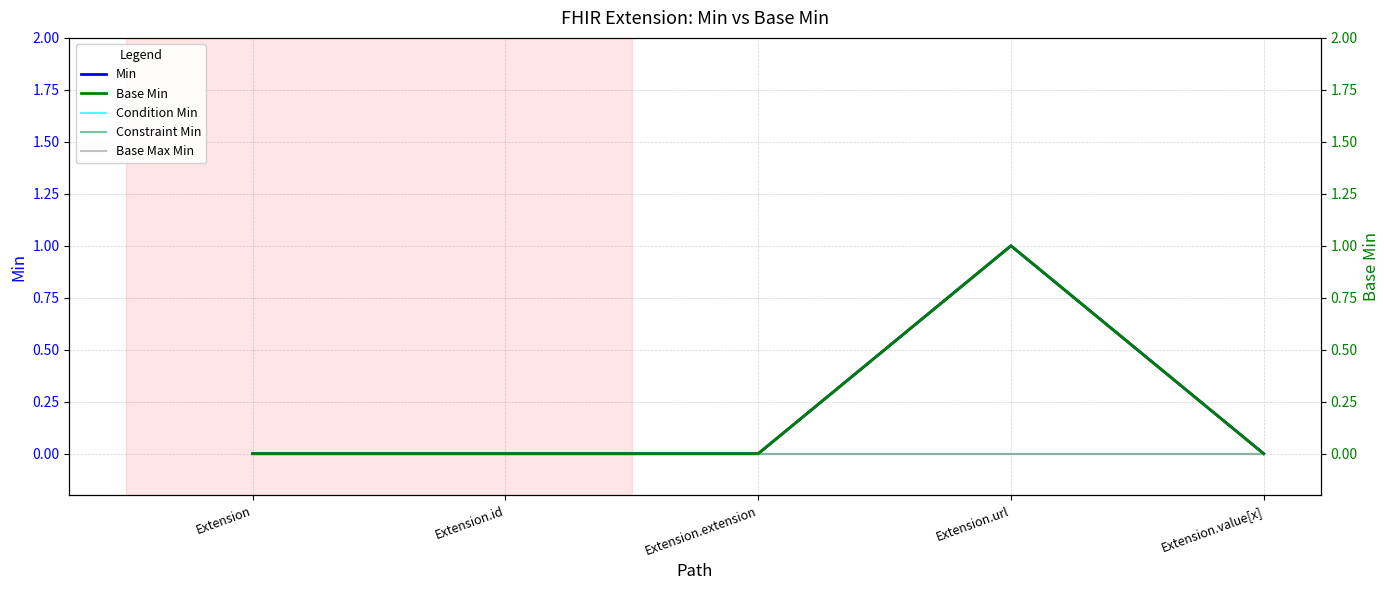

True or false: Base Min and Min cross at least once.

False